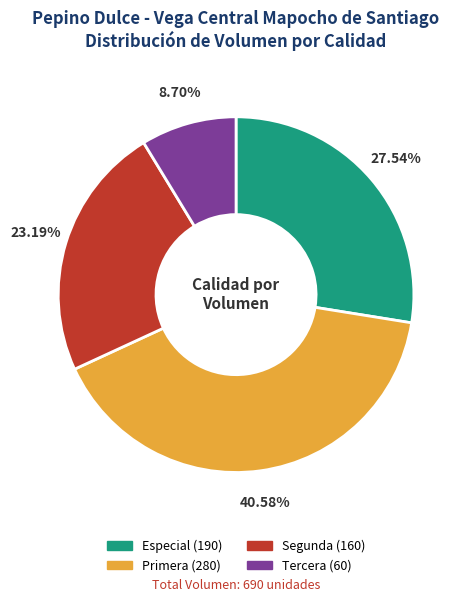

Which category has the smallest portion of the pie?

Tercera